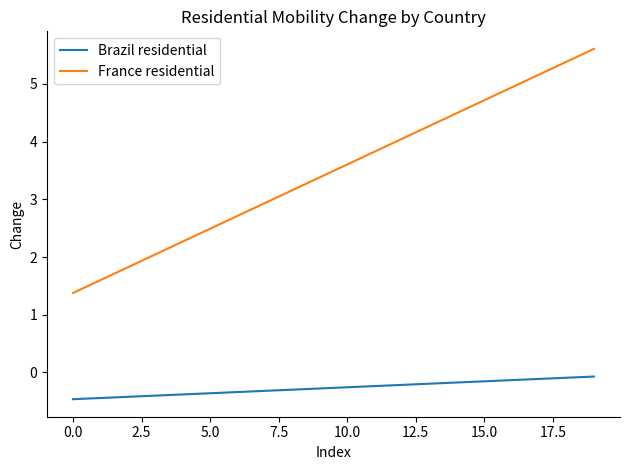

True or false: France residential has more than 1 interior local peaks.

False